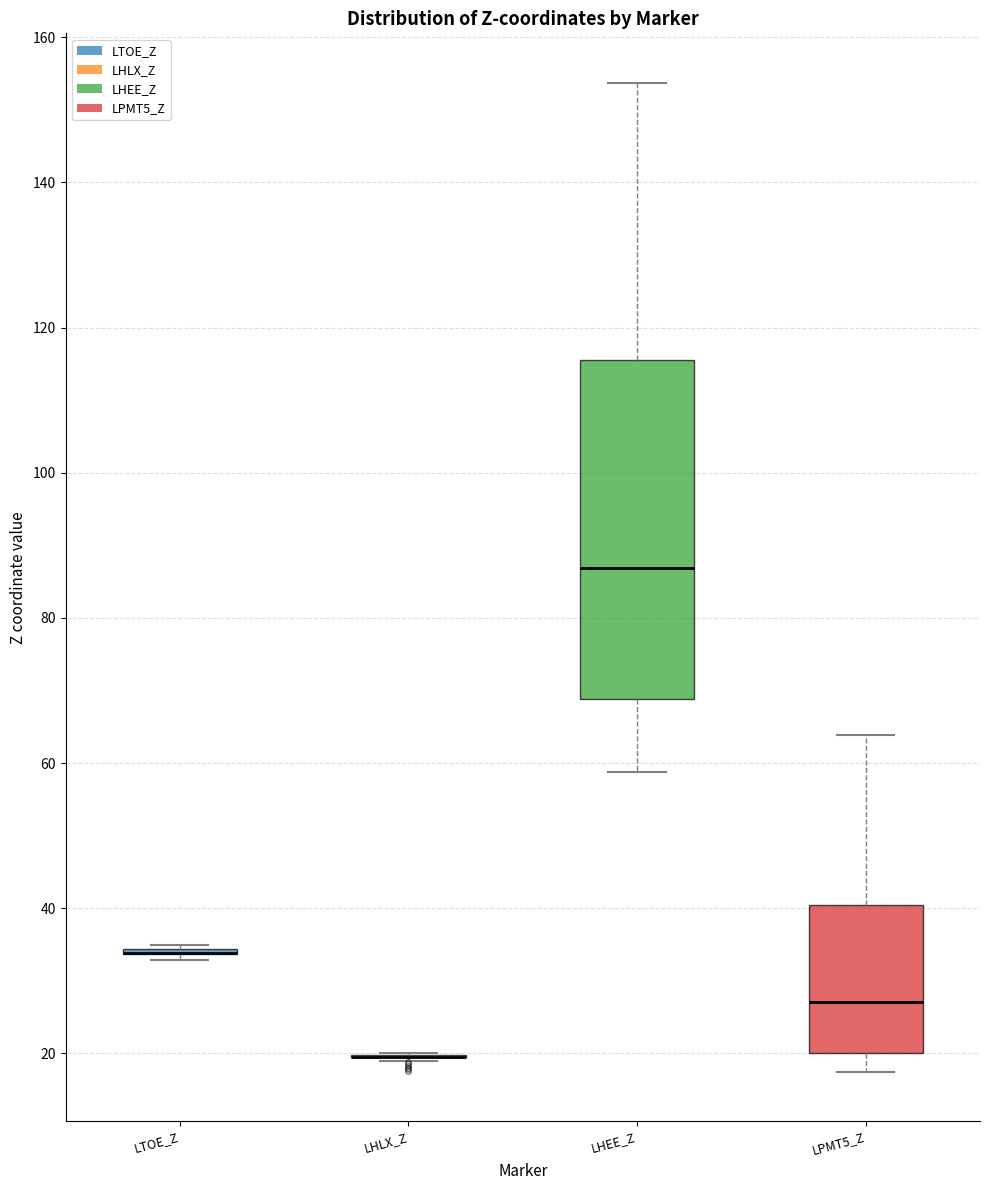

Where does the upper whisker of the box for LHEE_Z end on the y-axis? The values are not printed on the chart, so give them approximately, as read against the axis.

154